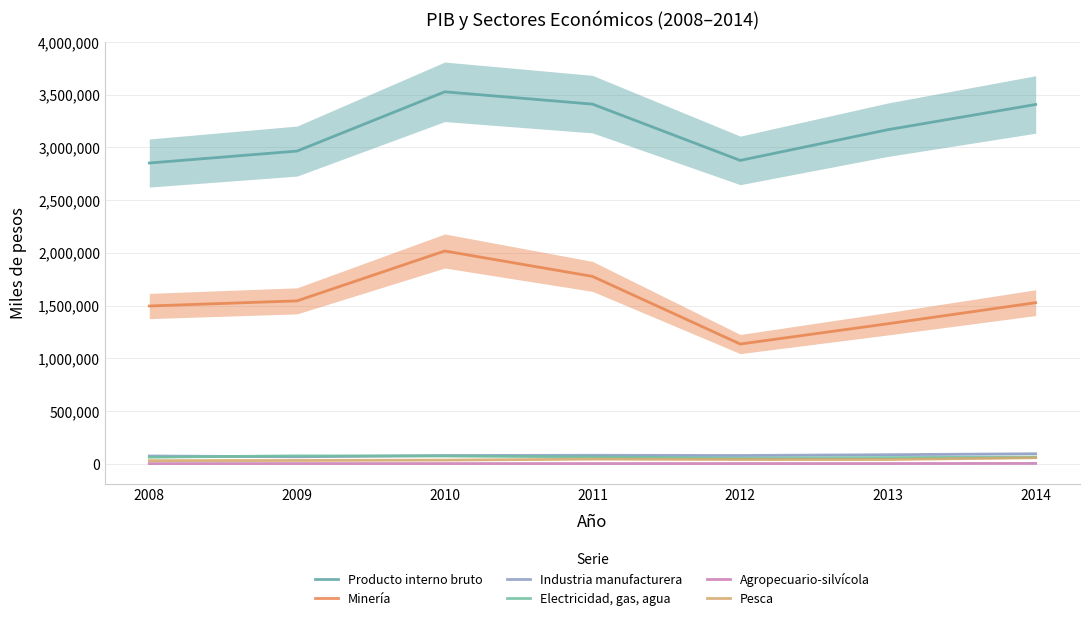

List the labels in order of Industria manufacturera value, smallest first.

2009, 2008, 2010, 2012, 2011, 2013, 2014